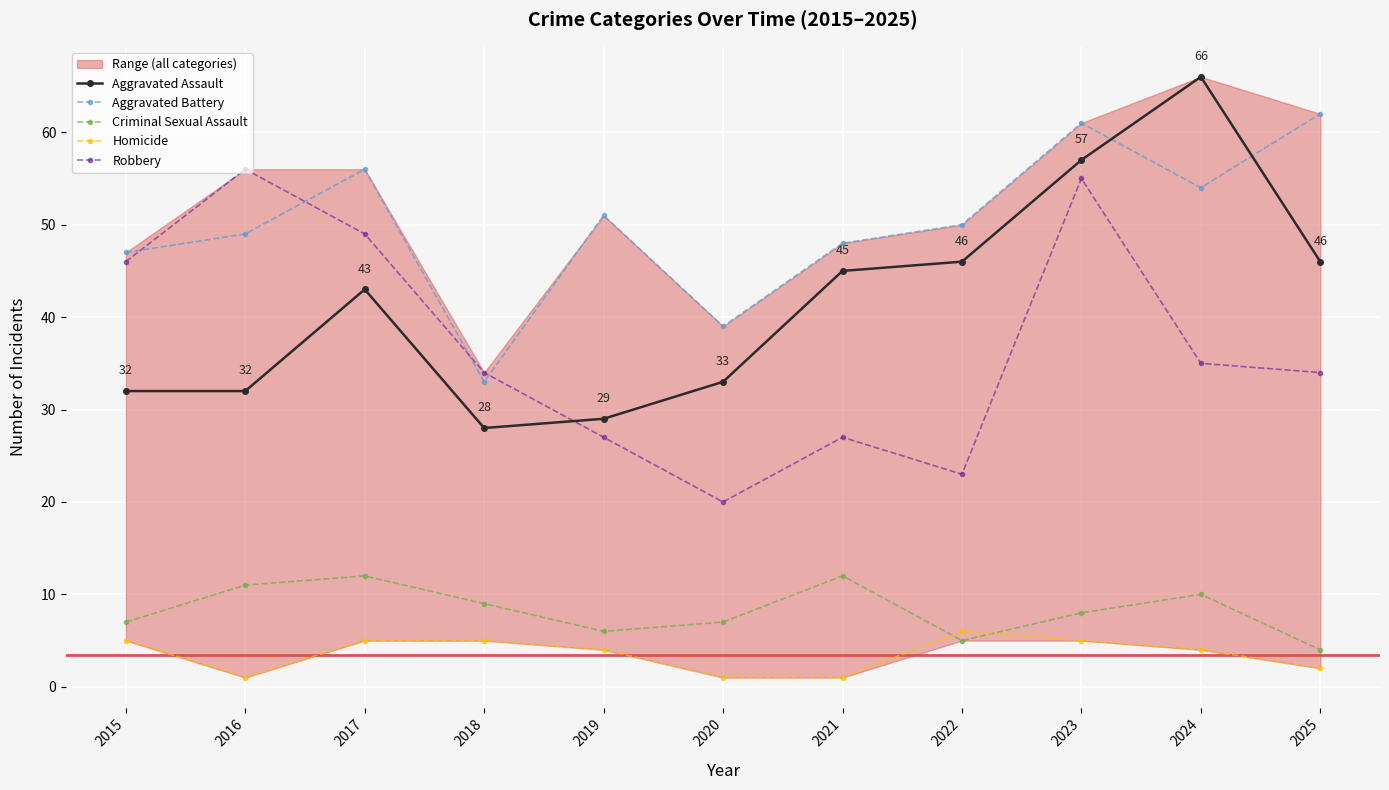

The Robbery series shows 31 at 2016. True or false?

False